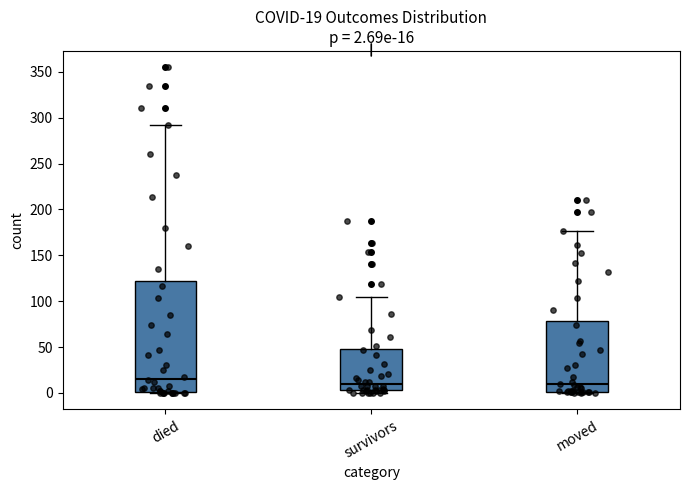

Which box is the tallest, from its lower edge to its upper edge?

died